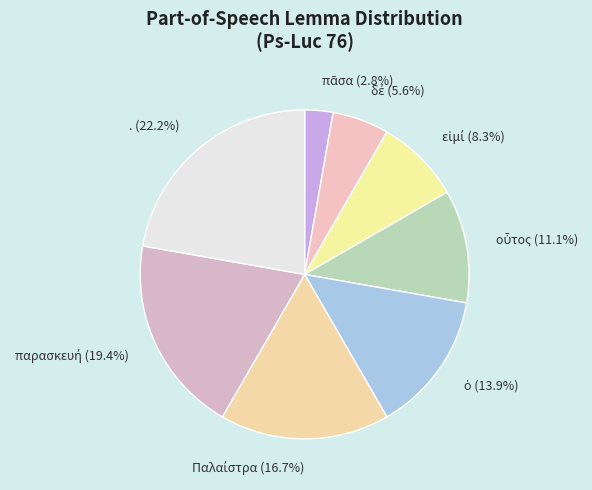

Does any single category account for the majority?

No